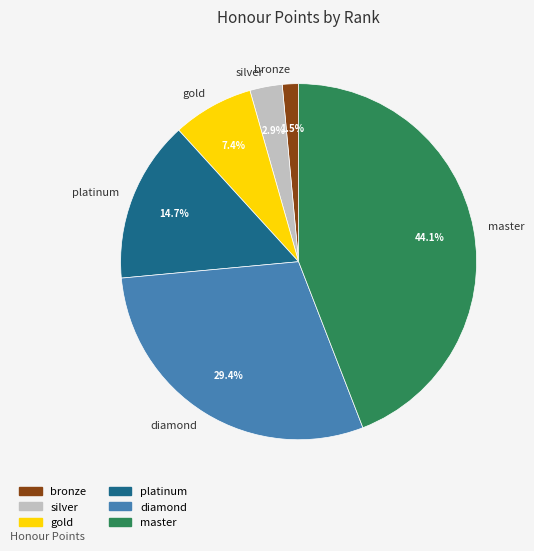

Is gold the majority of the pie?

No